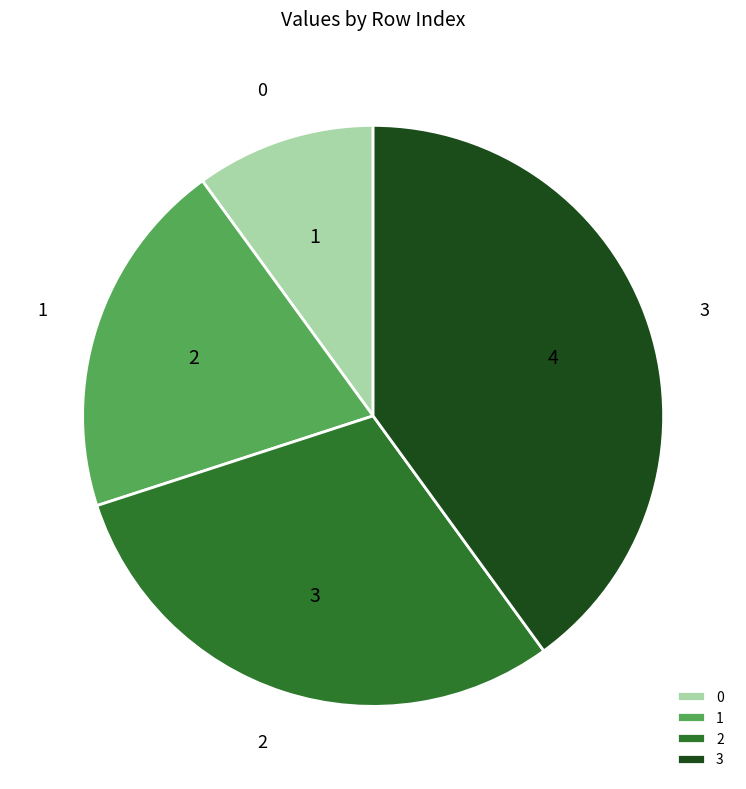

Is there a majority slice in this chart?

No